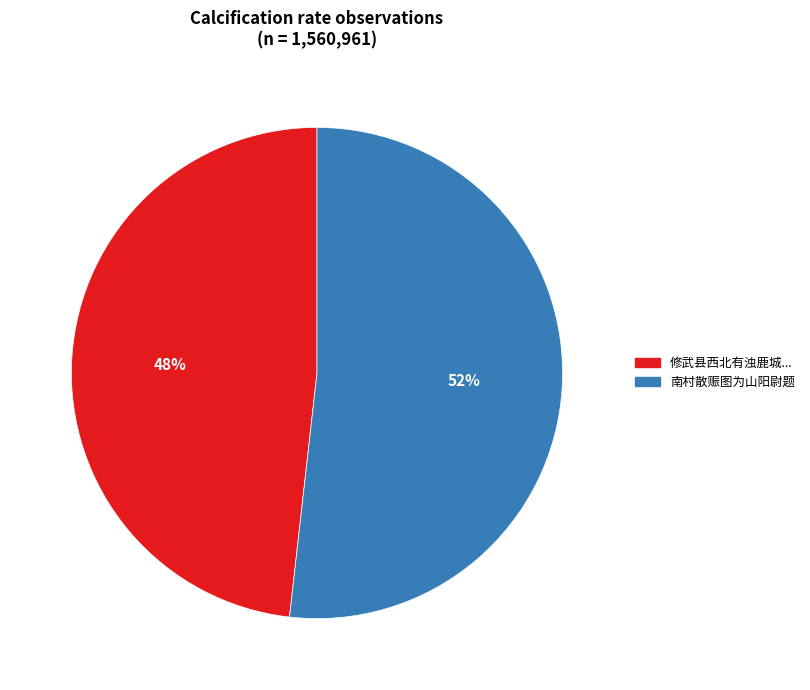

Is there a majority slice in this chart?

Yes